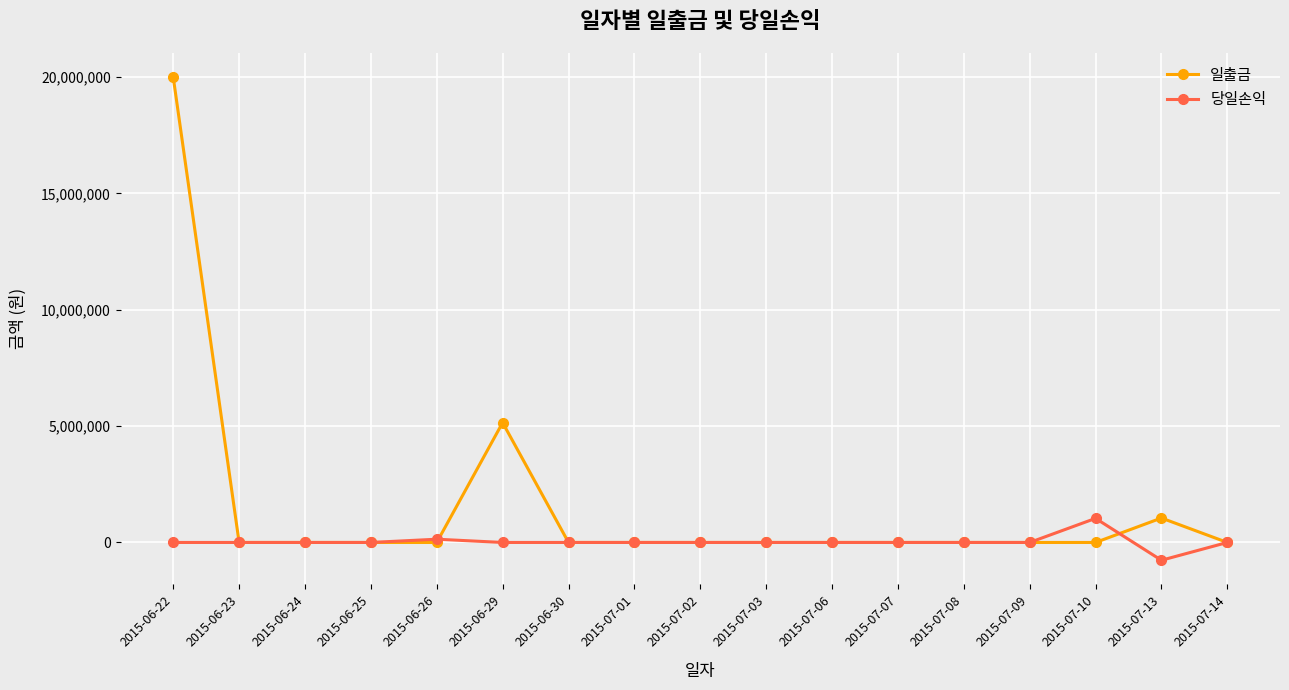

What is the difference between the second highest and second lowest values in the 당일손익 series?

139870